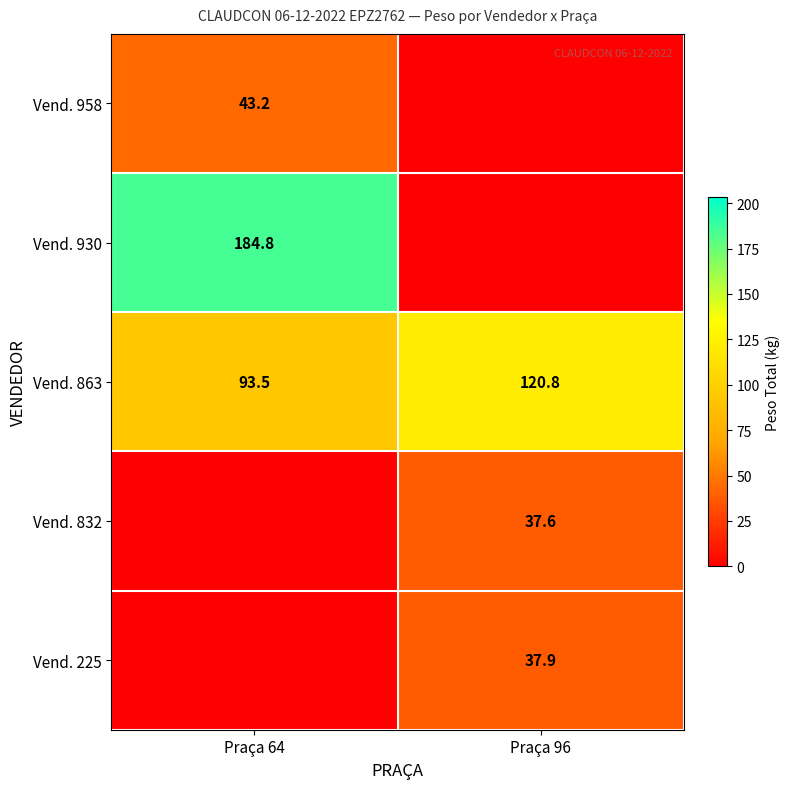

What is the difference between the highest and lowest values at Praça 64?

184.8